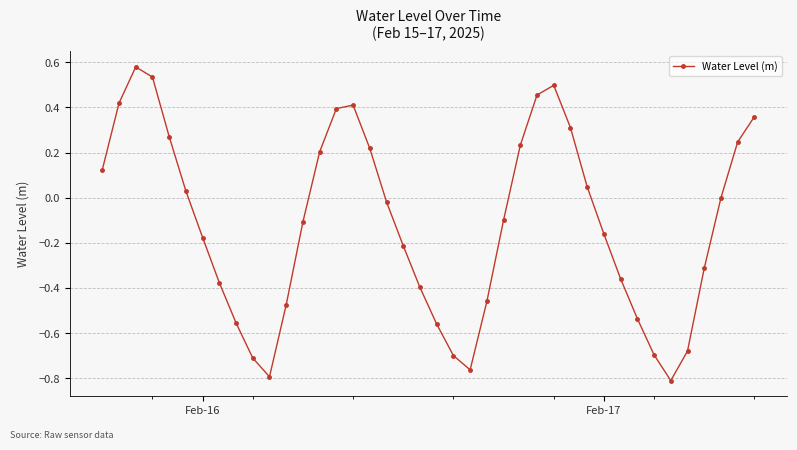

What is the sum of all values?

-4.6